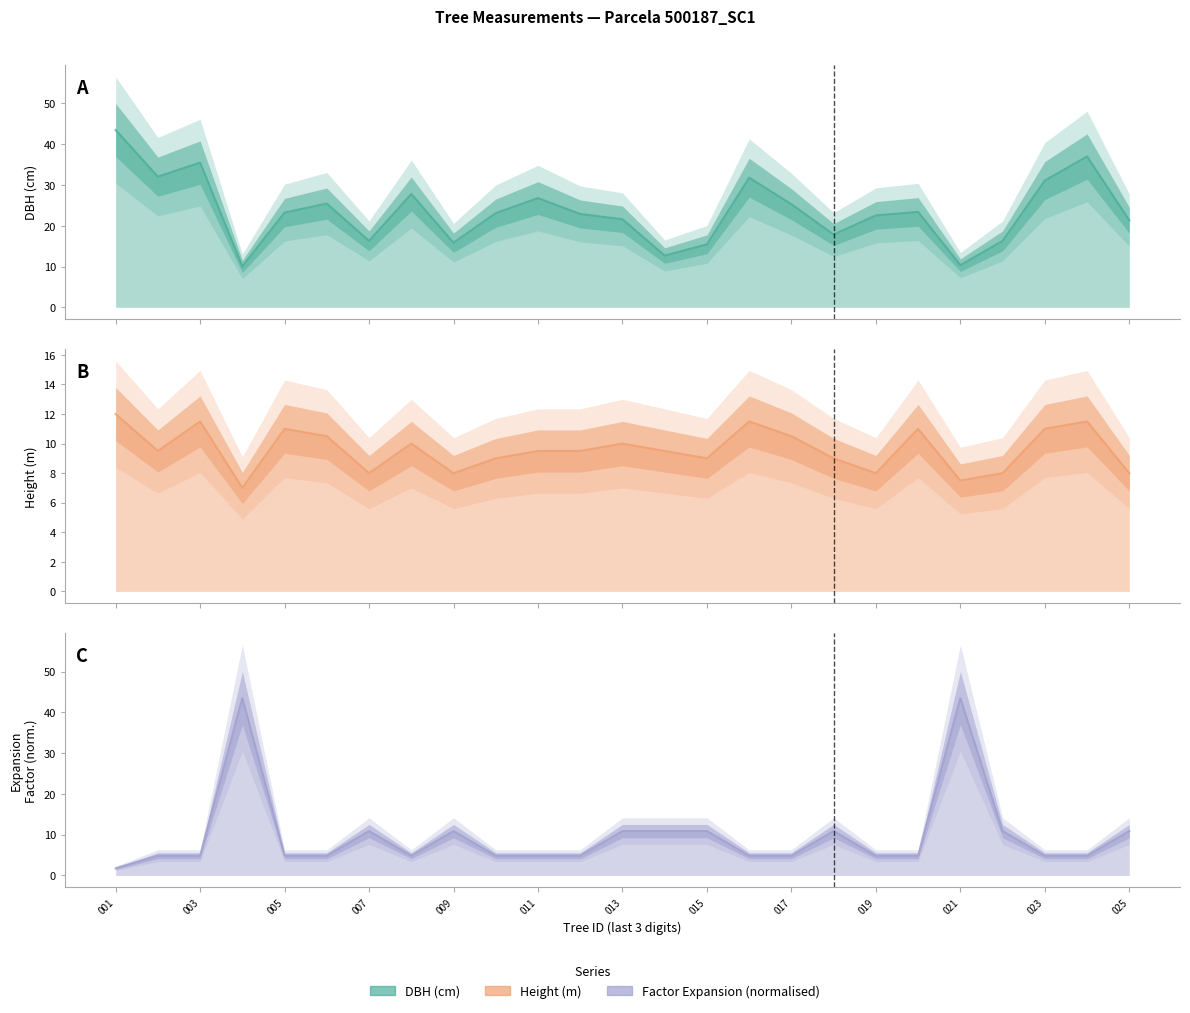

What is the value of the factor_expansion line point at the 17th from the left?

4.8